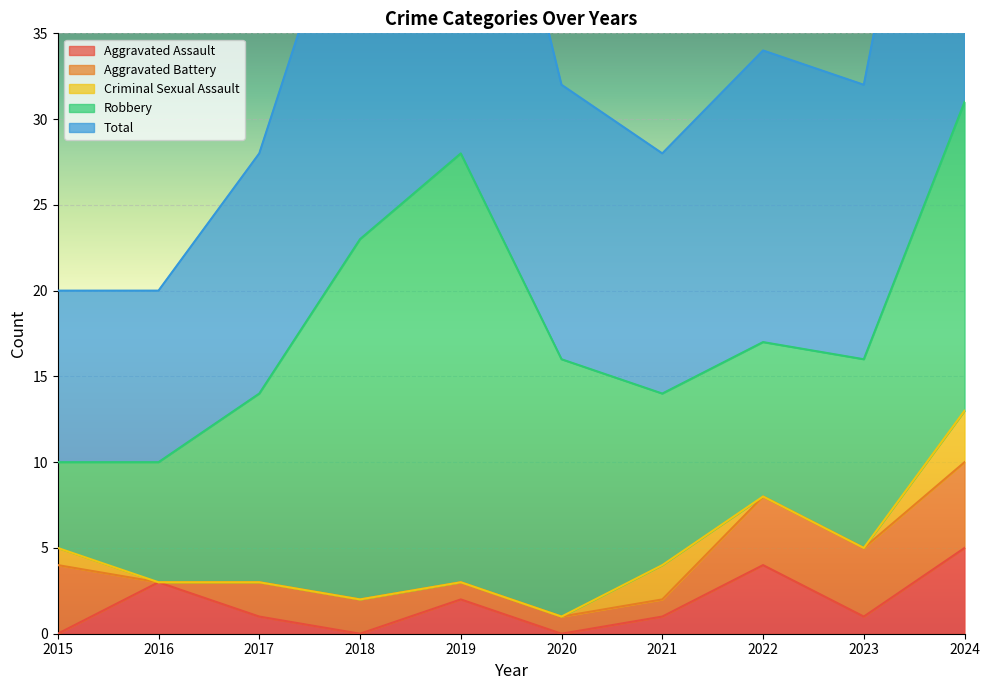

Where is Aggravated Battery nearest to the value 2?

2017